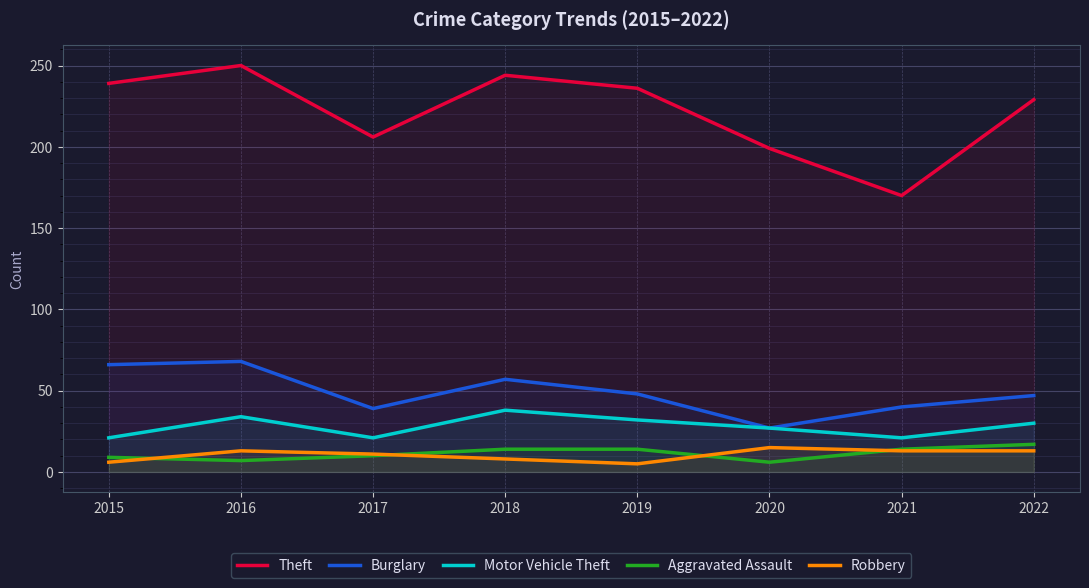

How many values in the Theft series are below 236?

4